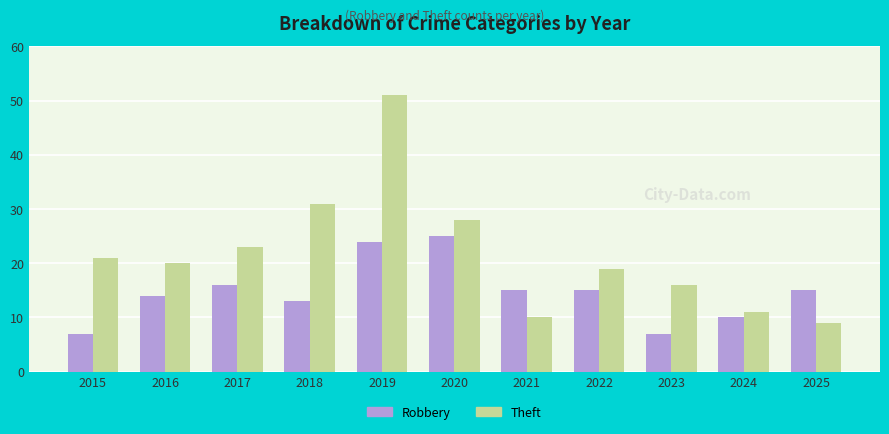

Count the number of data series in this chart.

2